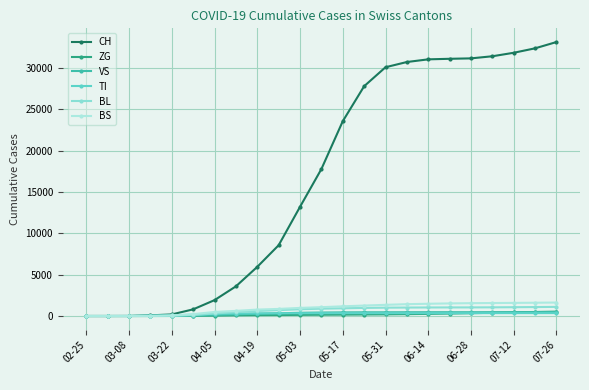

Is this an area chart (filled region under the line)?

No